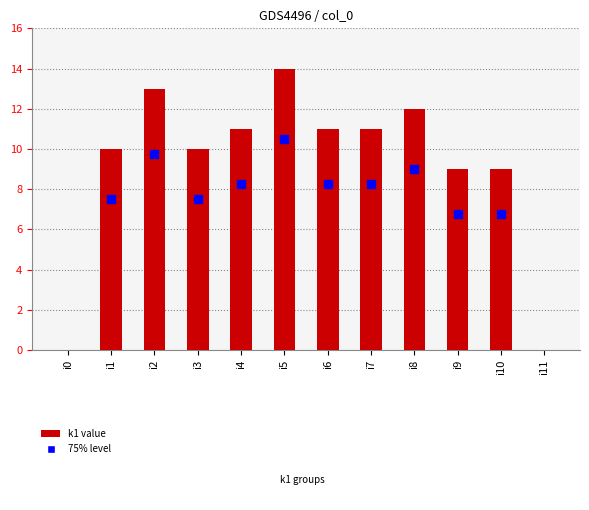

Reading left to right, what are all the values shown in this chart?

i0=0	i1=10	i2=13	i3=10	i4=11	i5=14	i6=11	i7=11	i8=12	i9=9	i10=9	i11=0